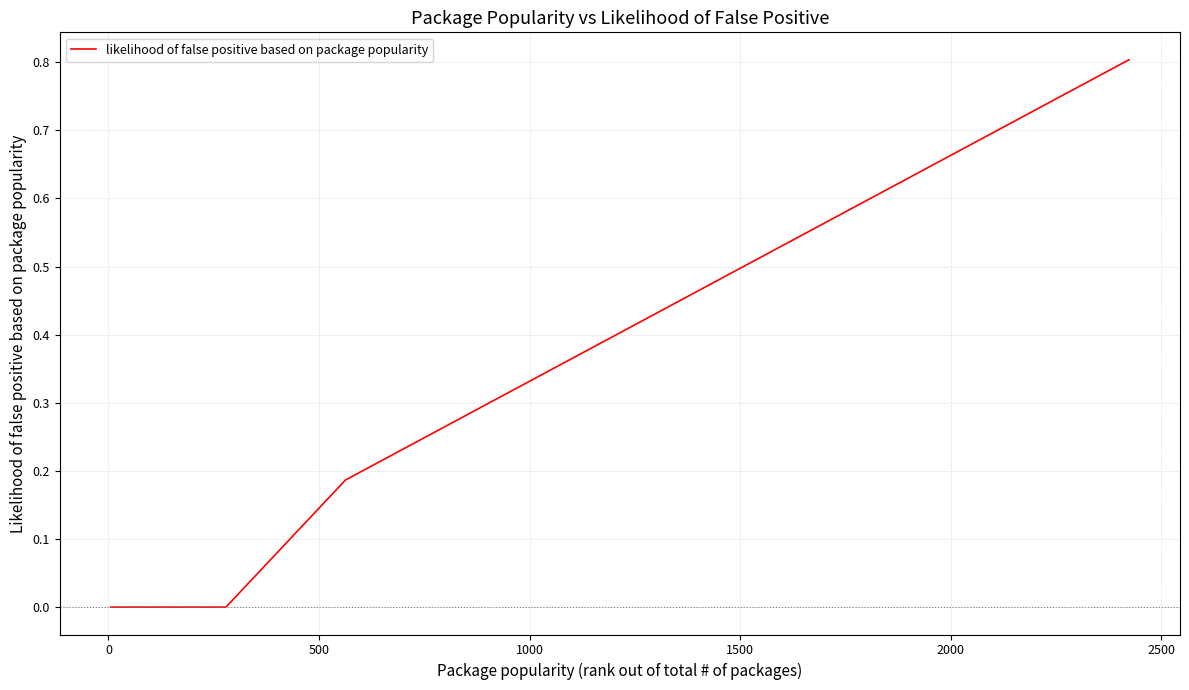

What is the maximum value shown in the chart?

0.8